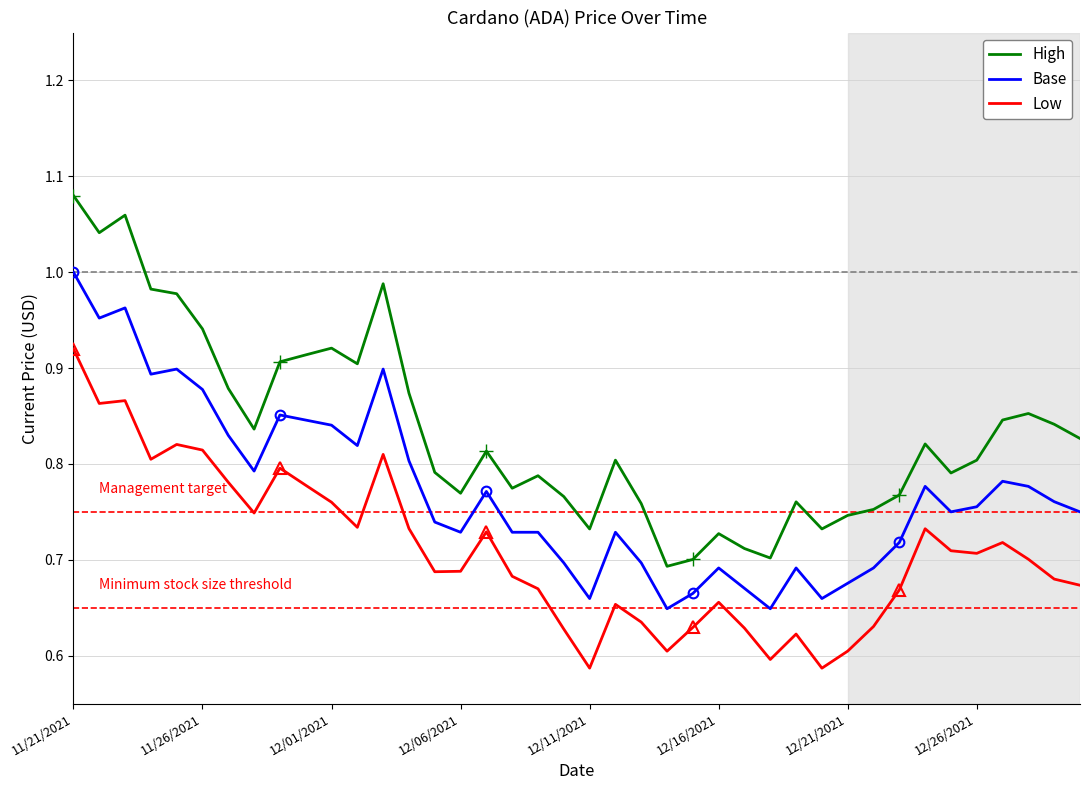

Is this an area chart (filled region under the line)?

No